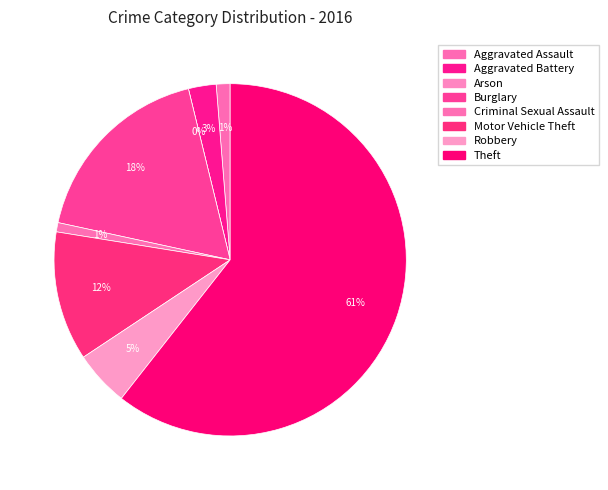

Combined, what portion of the pie is Criminal Sexual Assault and Robbery?

5.9%